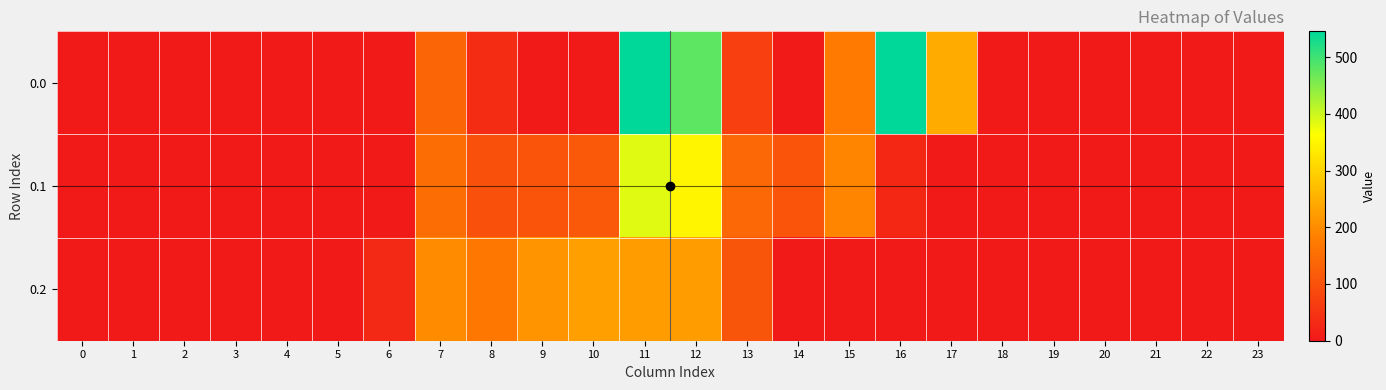

At 15, list the series in order from smallest to largest.

0.2, 0.0, 0.1